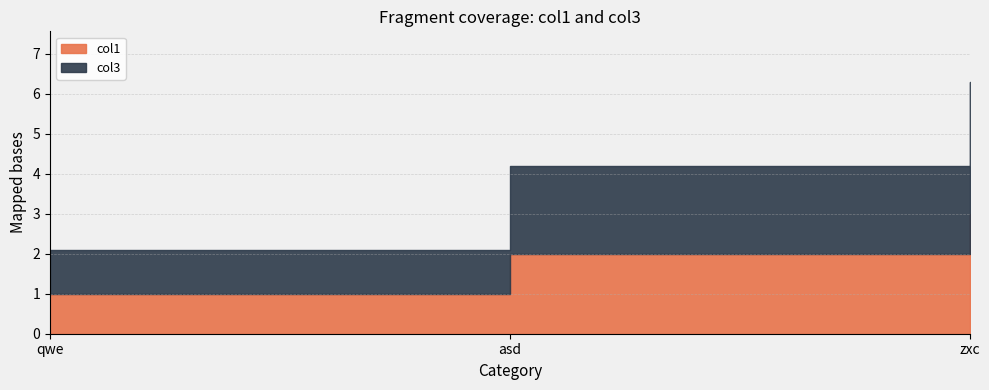

List the series in order of their overall mean, highest first.

col3, col1